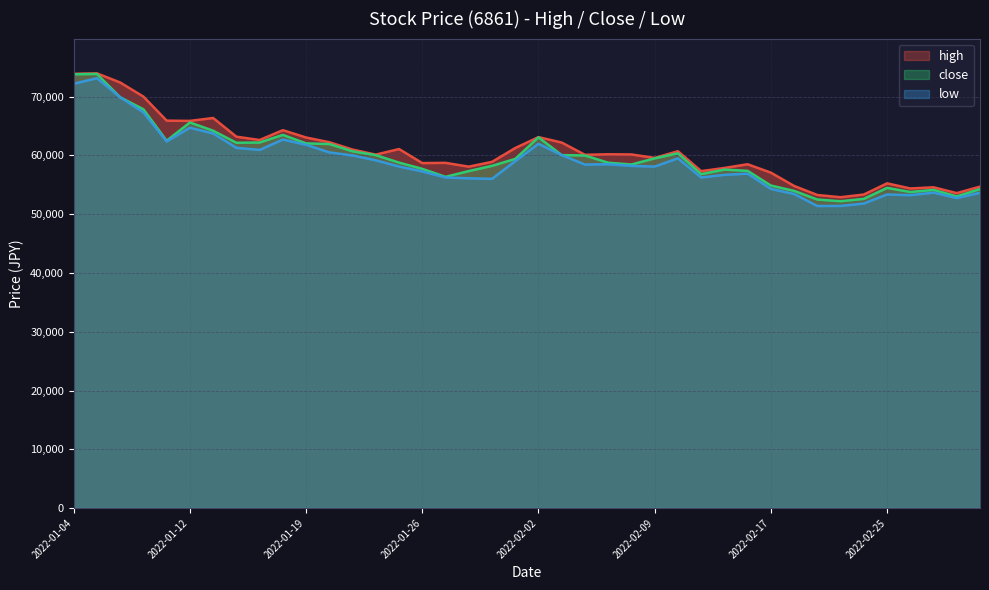

True or false: high and close intersect in this chart.

False